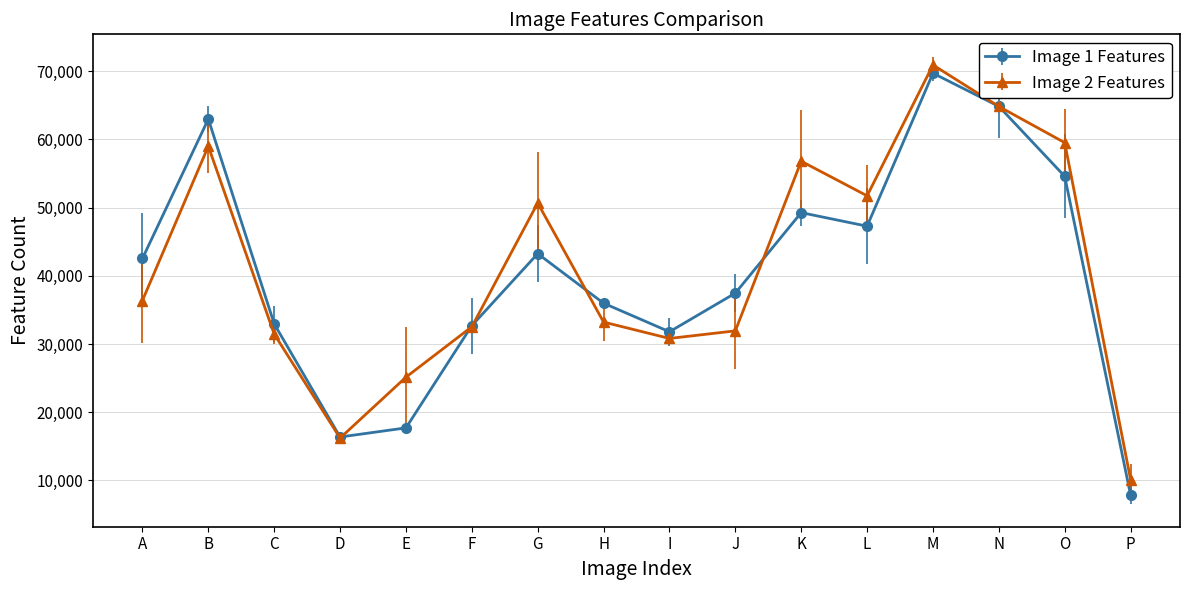

What is the total value across all series at O?

114114